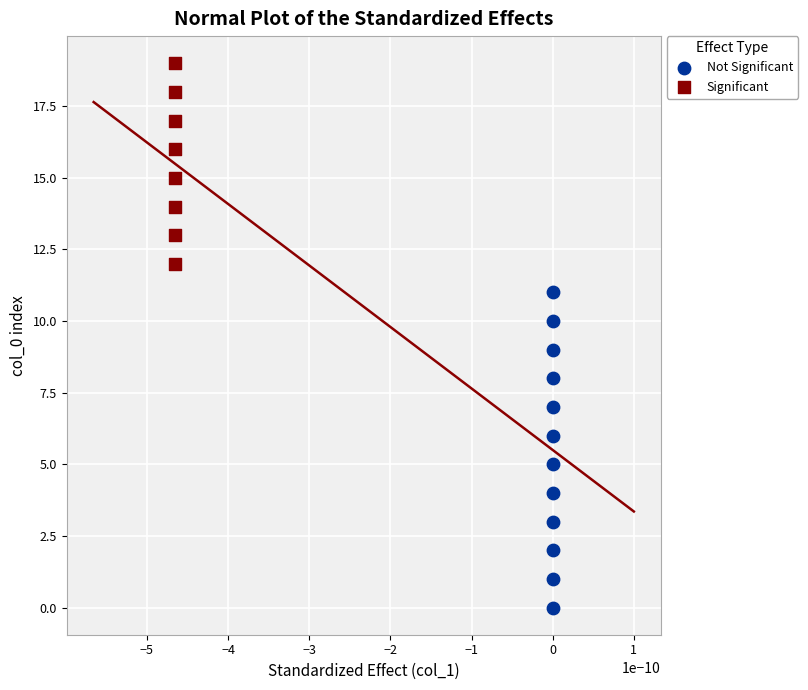

Which series reaches the maximum Y coordinate?

Significant